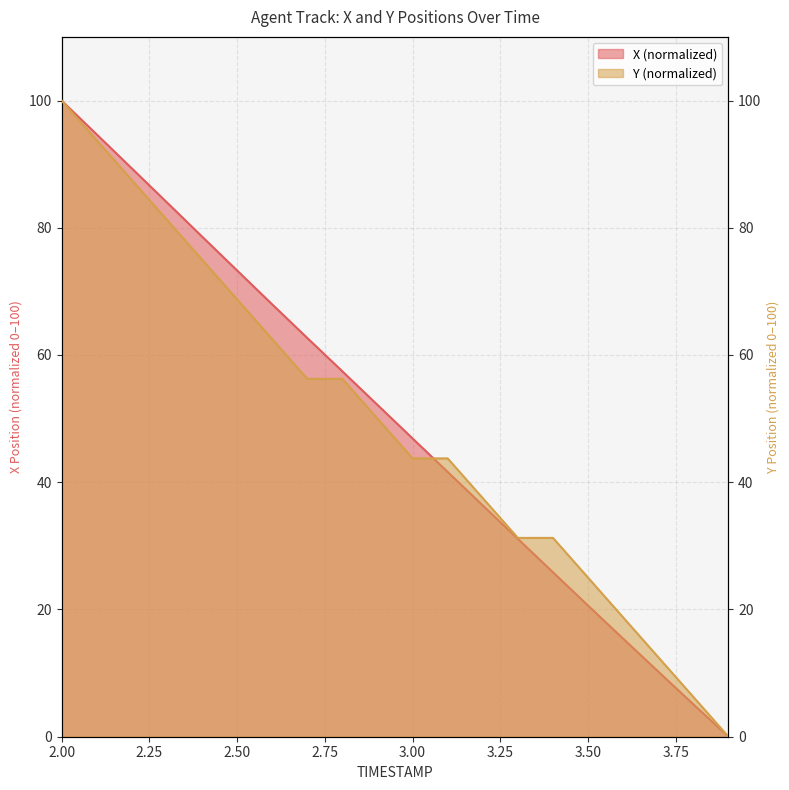

The Y series shows 19.7 at 3.0. True or false?

False